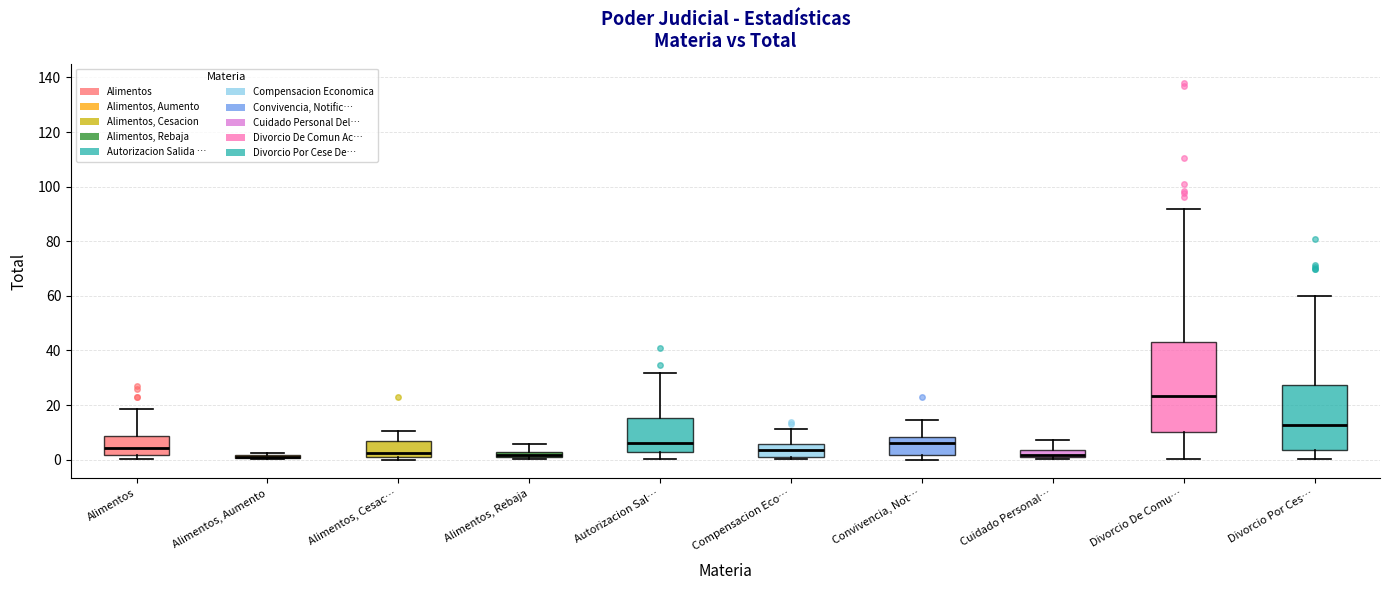

Where is the lower edge of the box for Convivencia, Not… on the y-axis? The values are not printed on the chart, so give them approximately, as read against the axis.

2